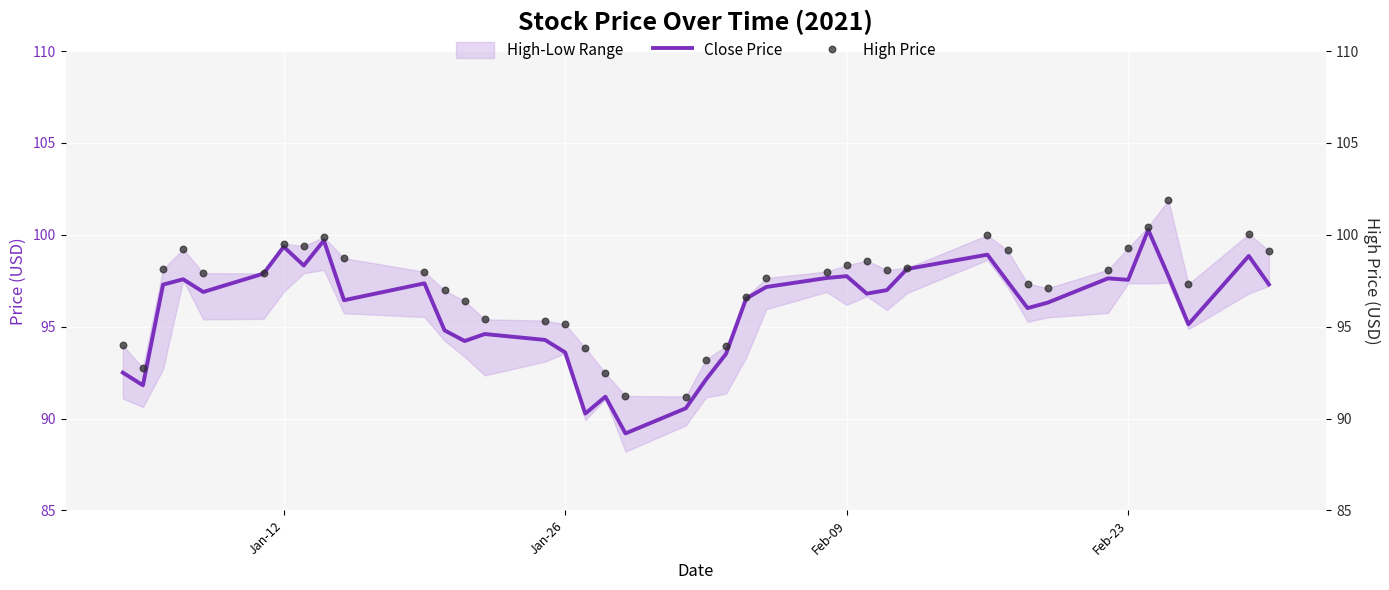

Which series reaches the minimum Y coordinate?

Close Price